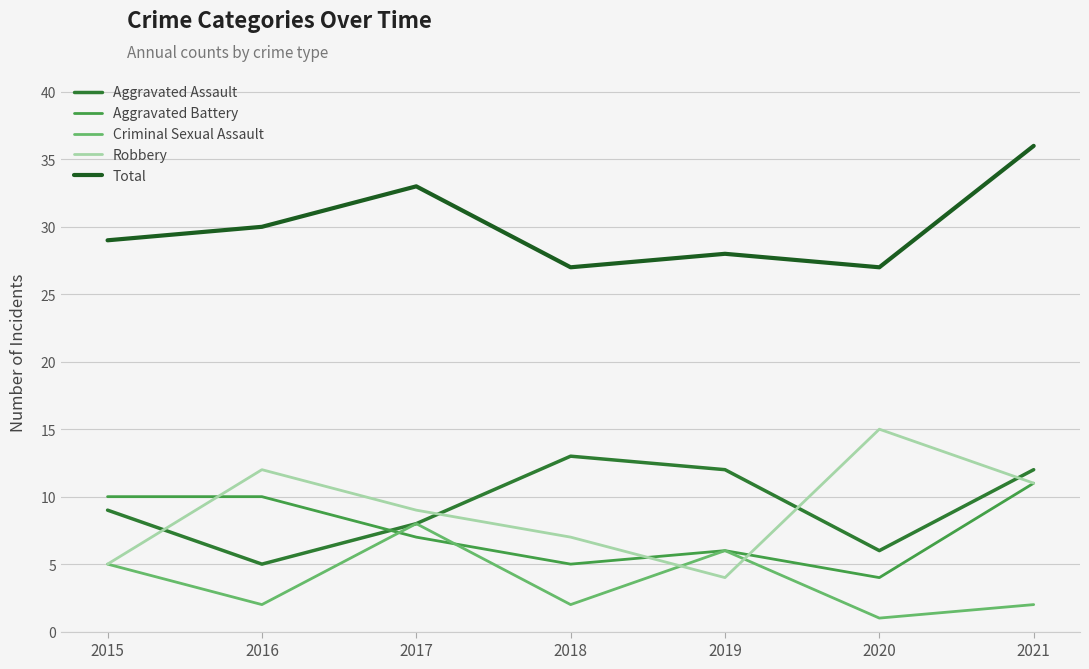

What are all the series names shown in the legend?

Aggravated Assault, Aggravated Battery, Criminal Sexual Assault, Robbery, Total